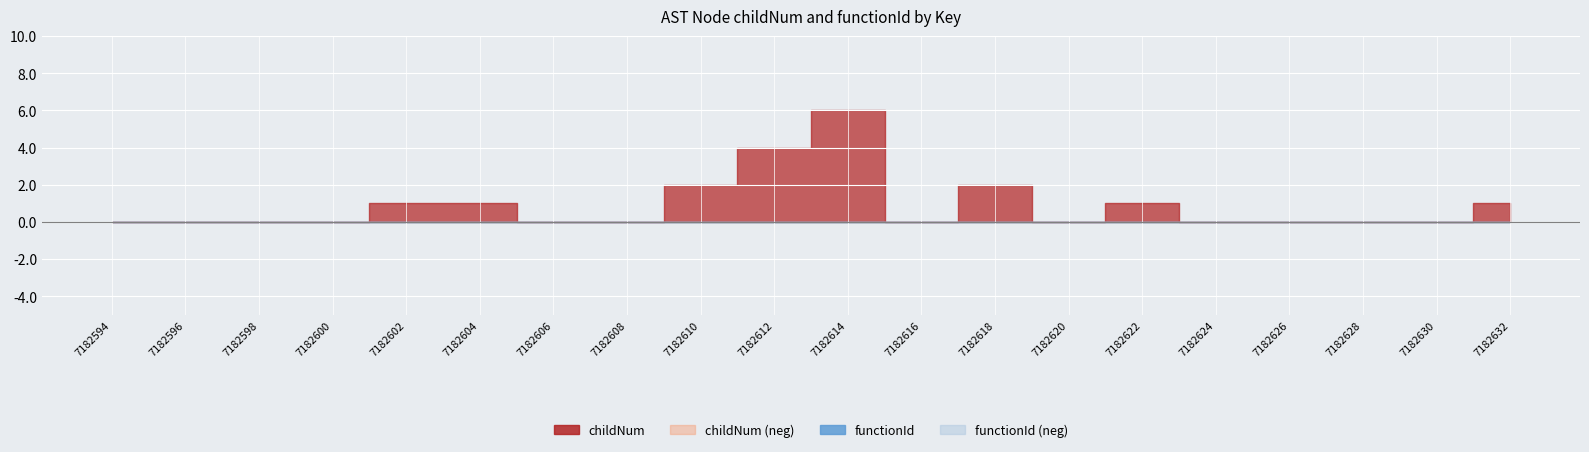

True or false: functionId and childNum intersect in this chart.

False